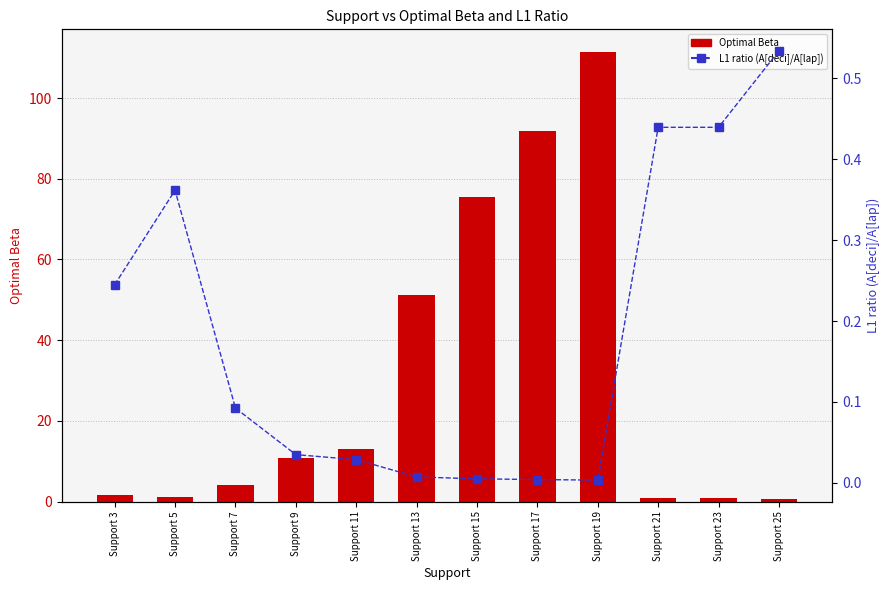

What is the difference between the L1 ratio (A[deci]/A[lap]) values at Support 15 and Support 5?

0.4